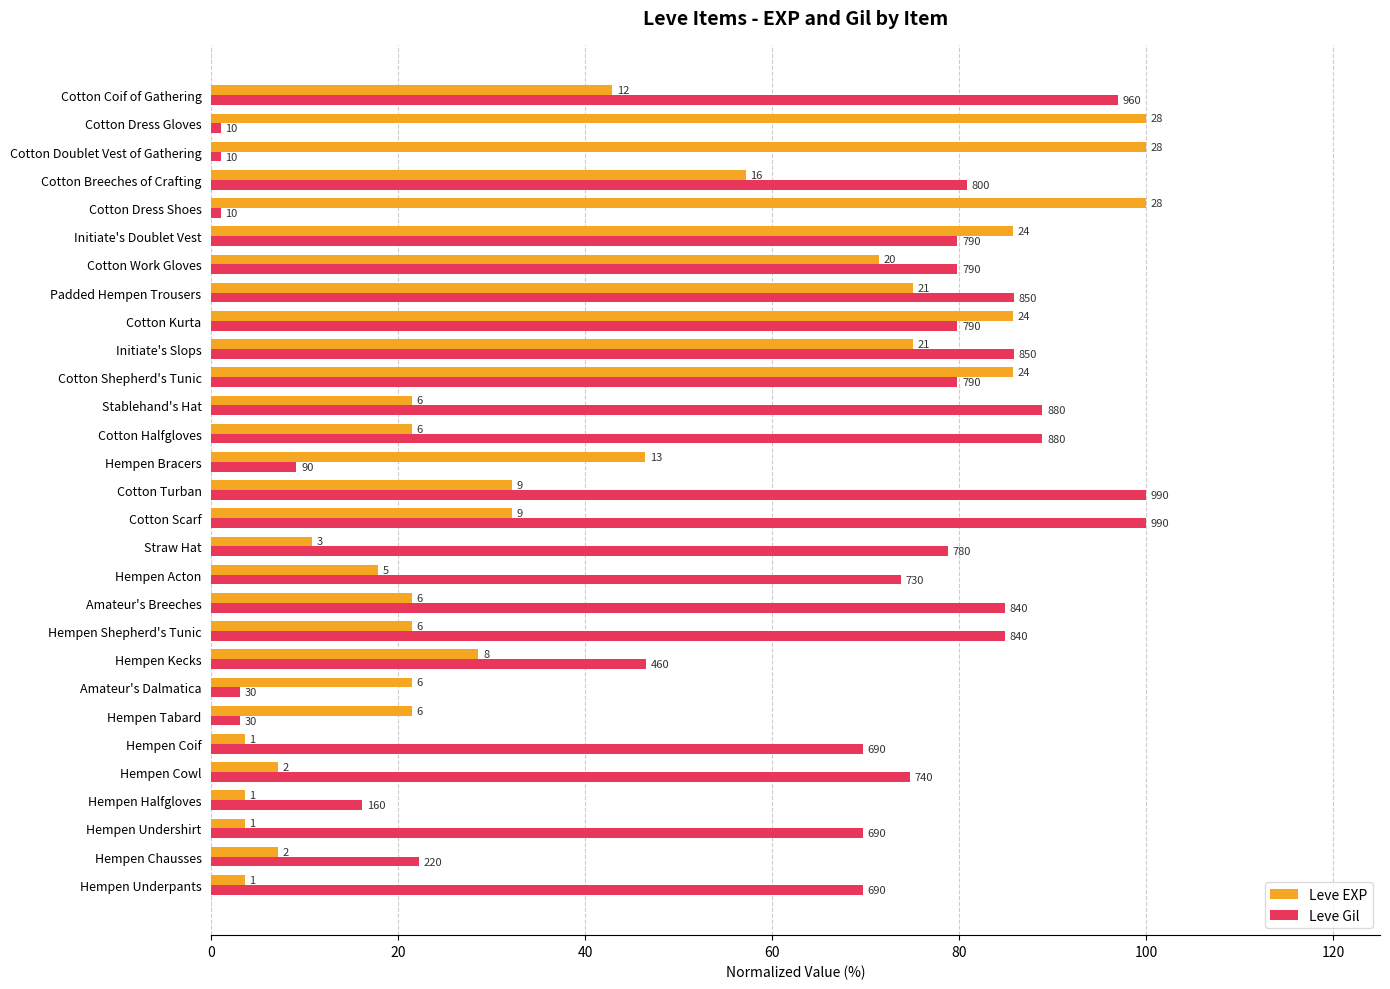

What is the lowest value of the Leve EXP series?

3.6